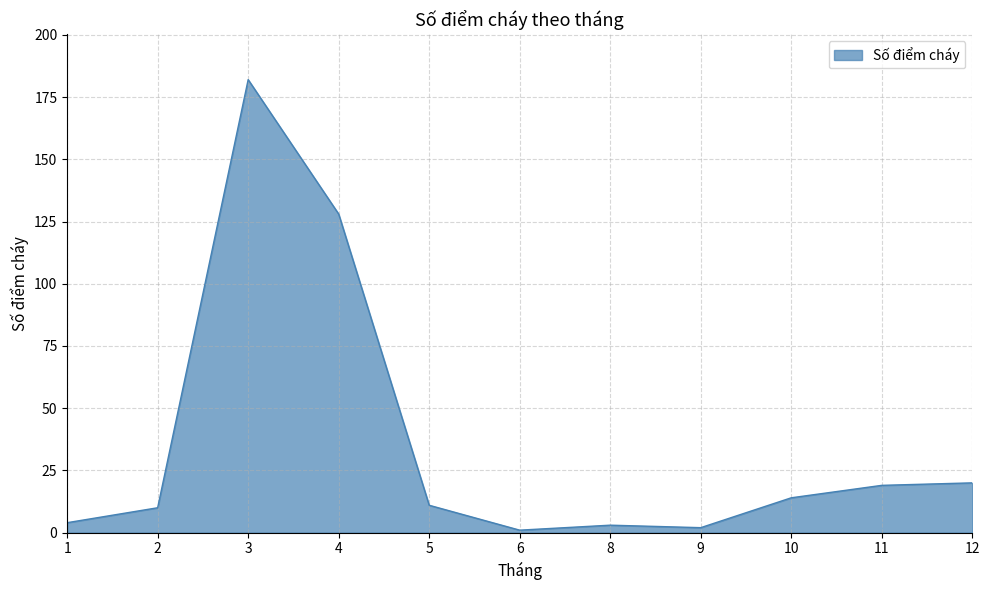

The value at 5 is 11. True or false?

True